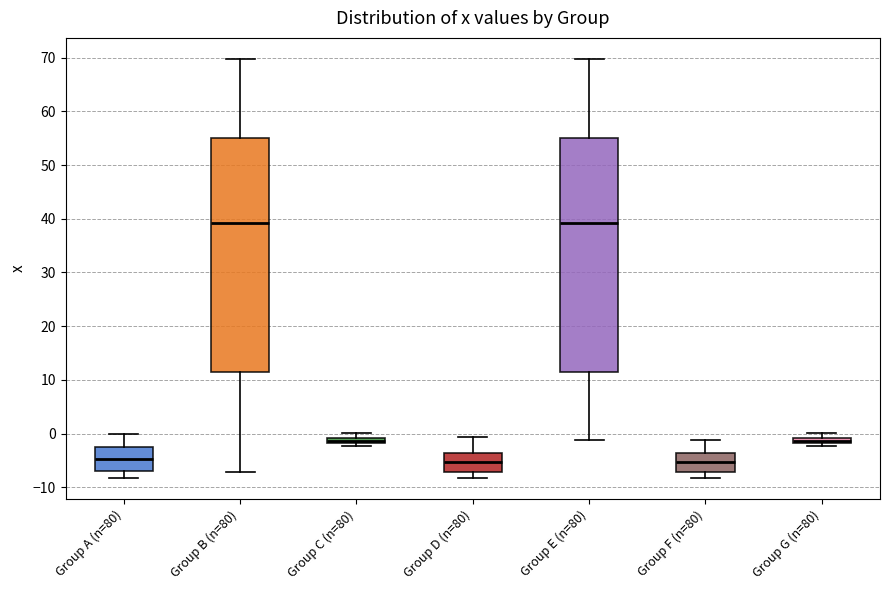

Where is the lower edge of the box for Group G (n=80) on the y-axis? The values are not printed on the chart, so give them approximately, as read against the axis.

-2